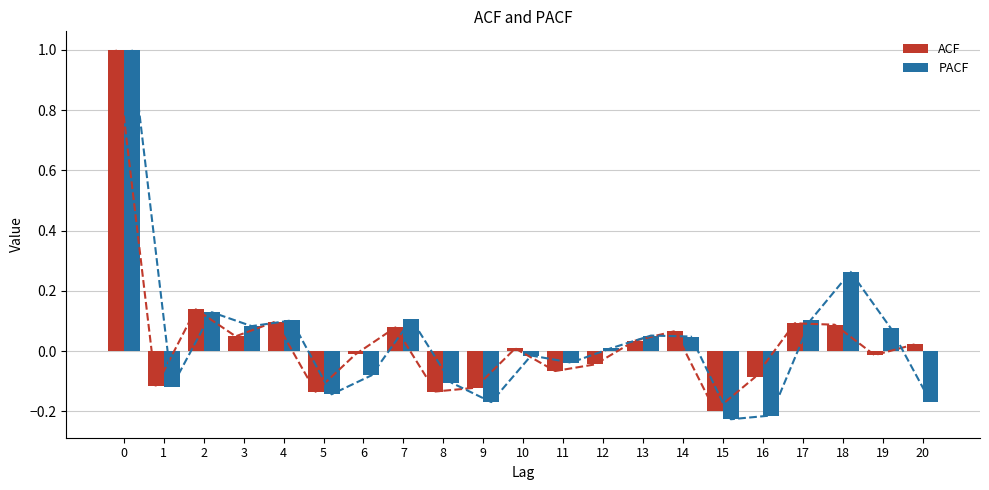

At 14, list the series in order from smallest to largest.

PACF, ACF